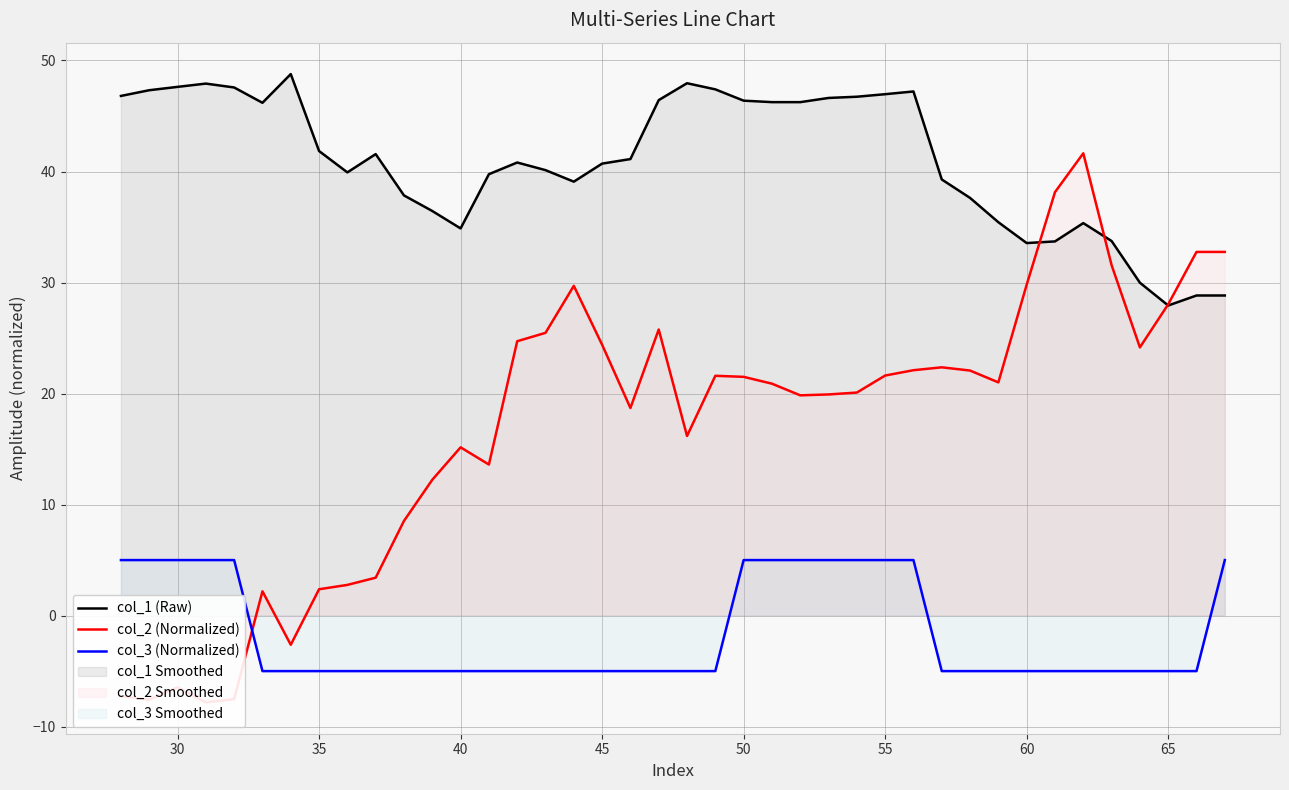

True or false: col_3 (Normalized) has a value of -5.0 at 65.

True